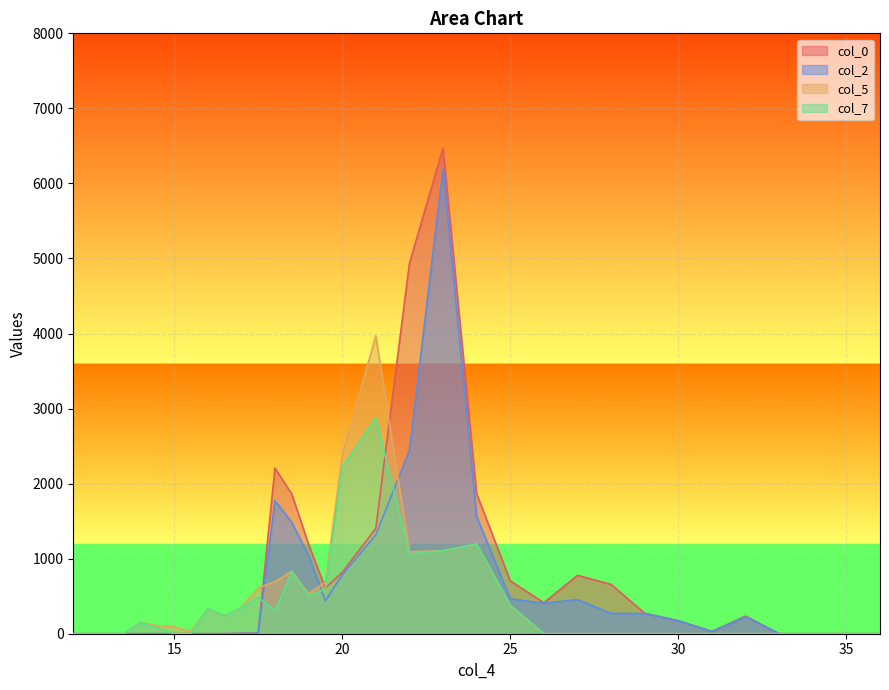

What is the greatest value displayed?

6471